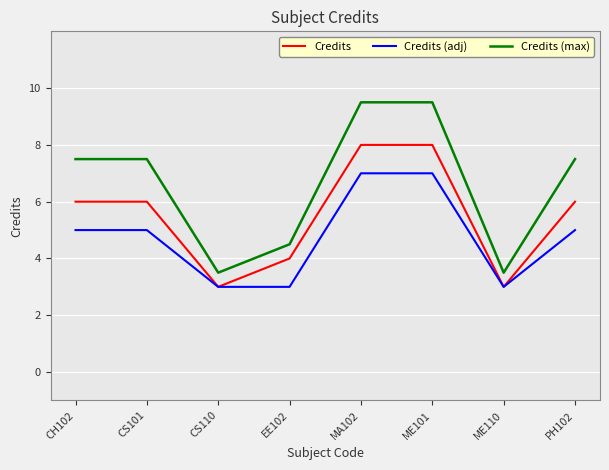

What position from the right is EE102?

5